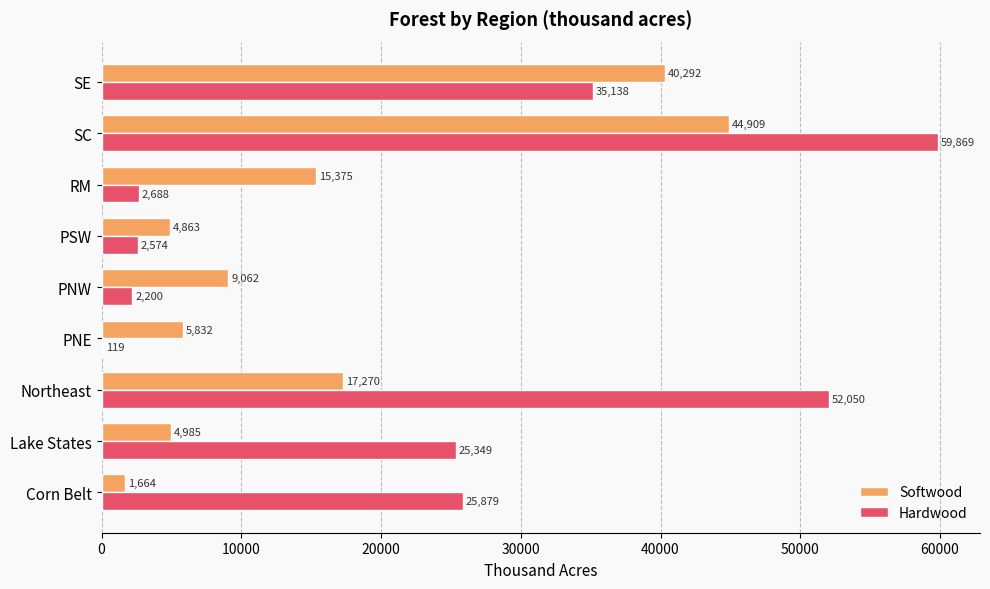

What is the sum of all Softwood values?

144252